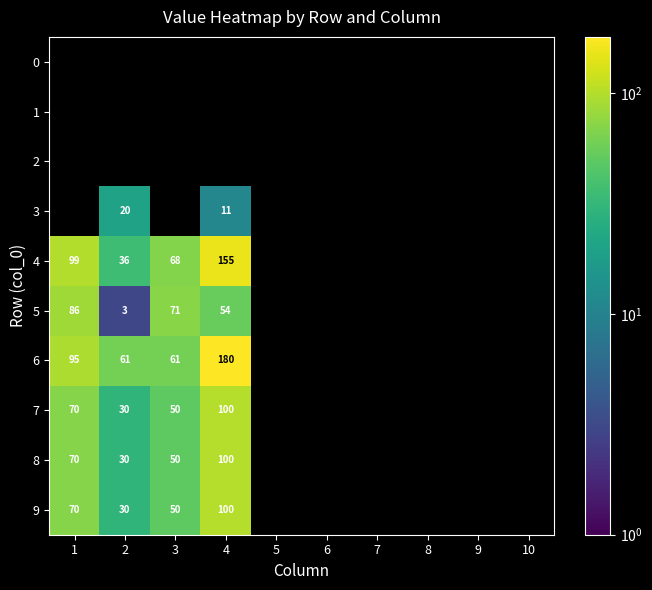

What is the sum of the 7 values at 2 and 3?

80